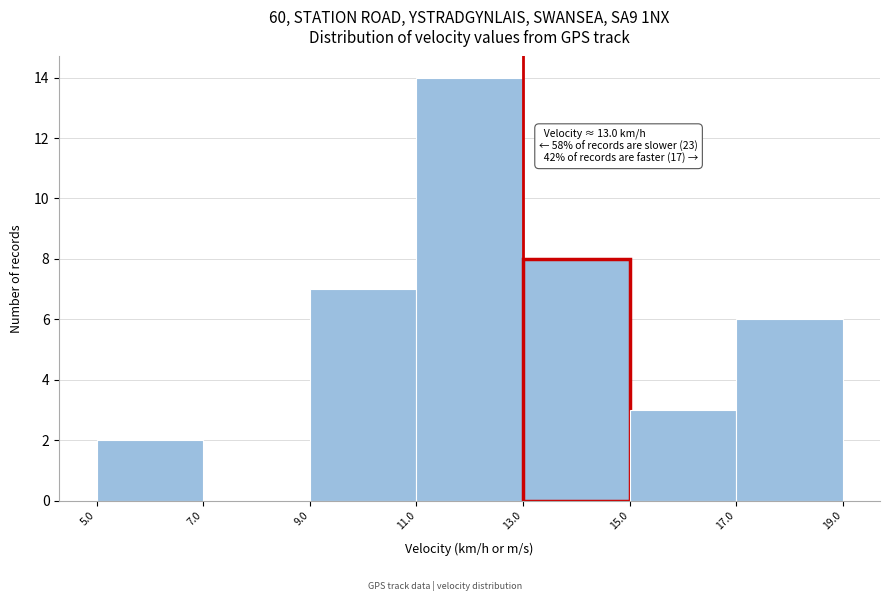

Which range on the x-axis has the tallest bar?

11.0 to 13.0